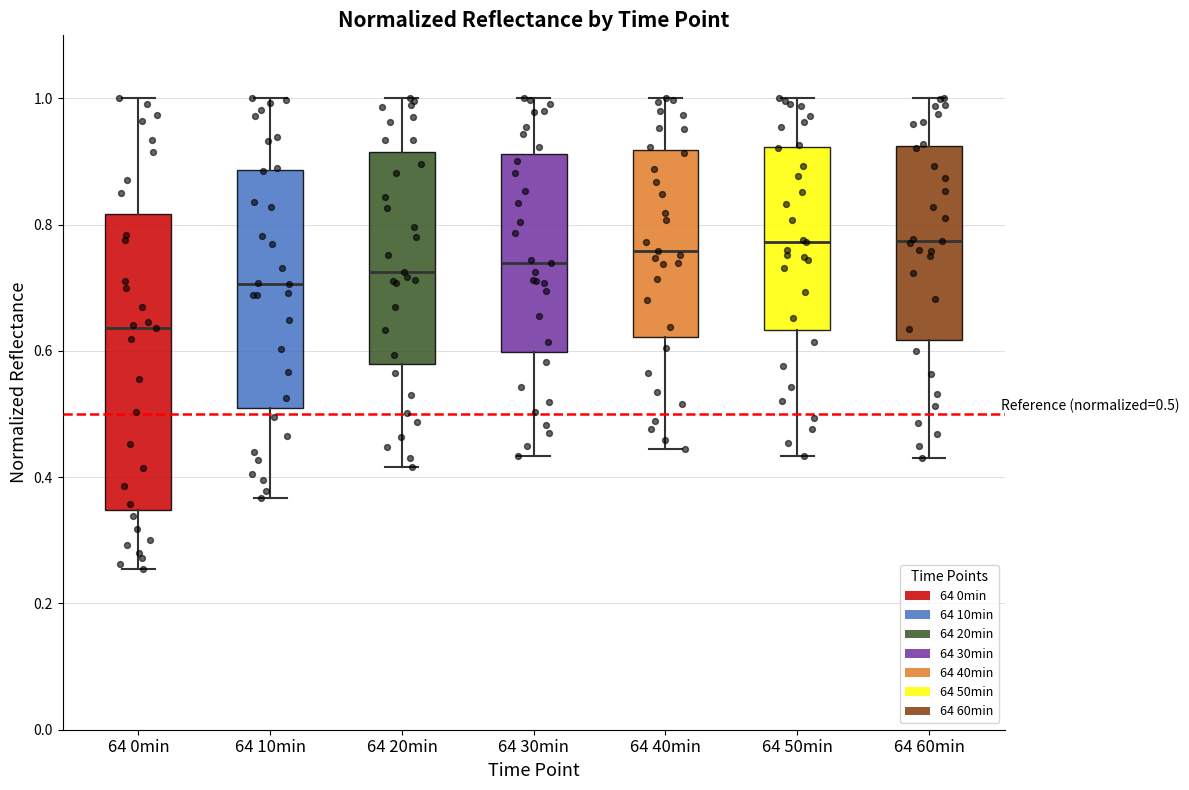

Which box is the tallest, from its lower edge to its upper edge?

64 0min